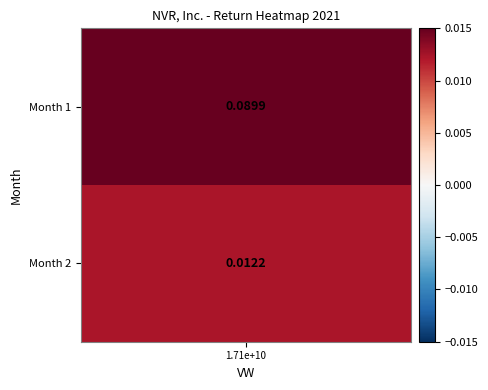

List the labels in order of value, smallest first.

2, 1